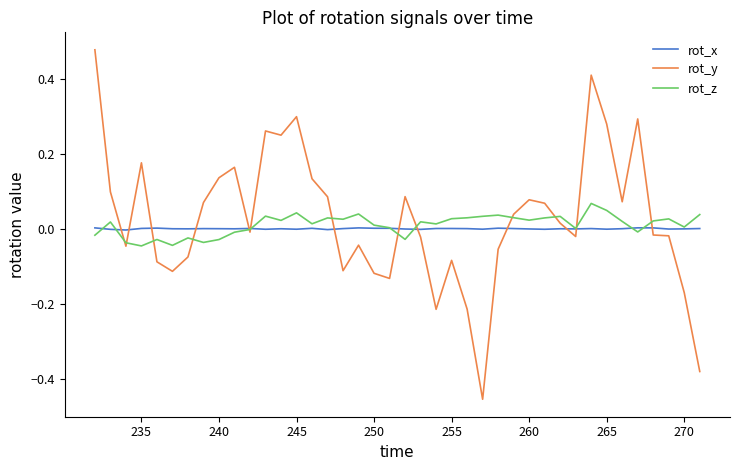

Which series has the largest range (max minus min)?

rot_y